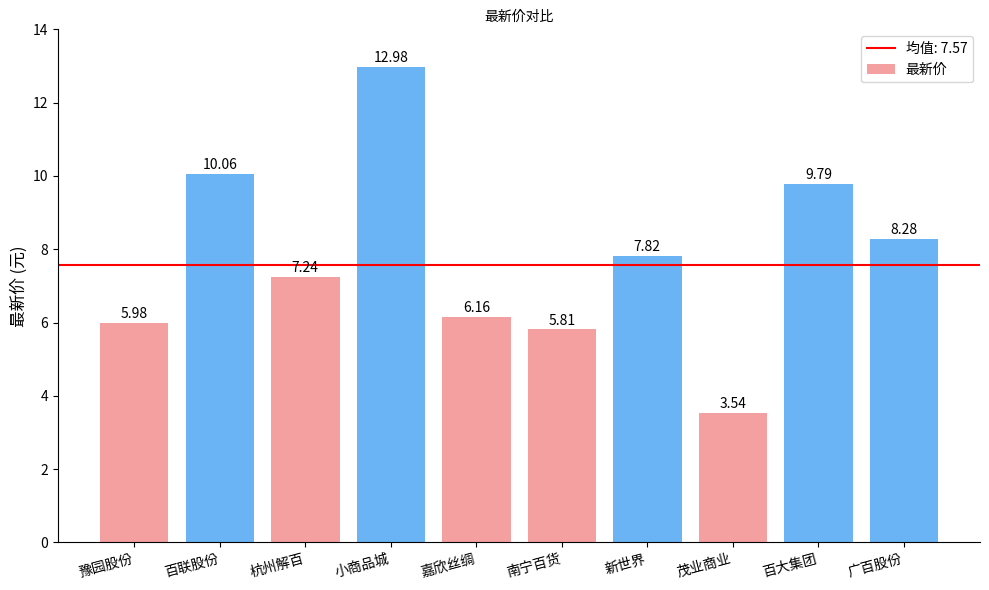

What is the label of the 2nd bar from the right?

百大集团